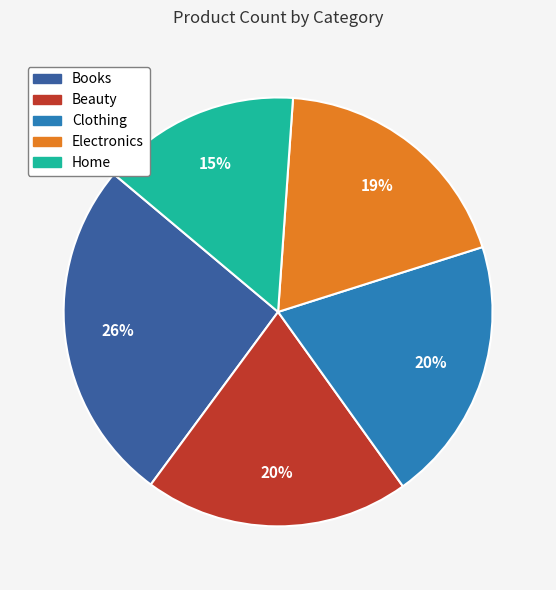

Does Home account for over 50% of the chart?

No